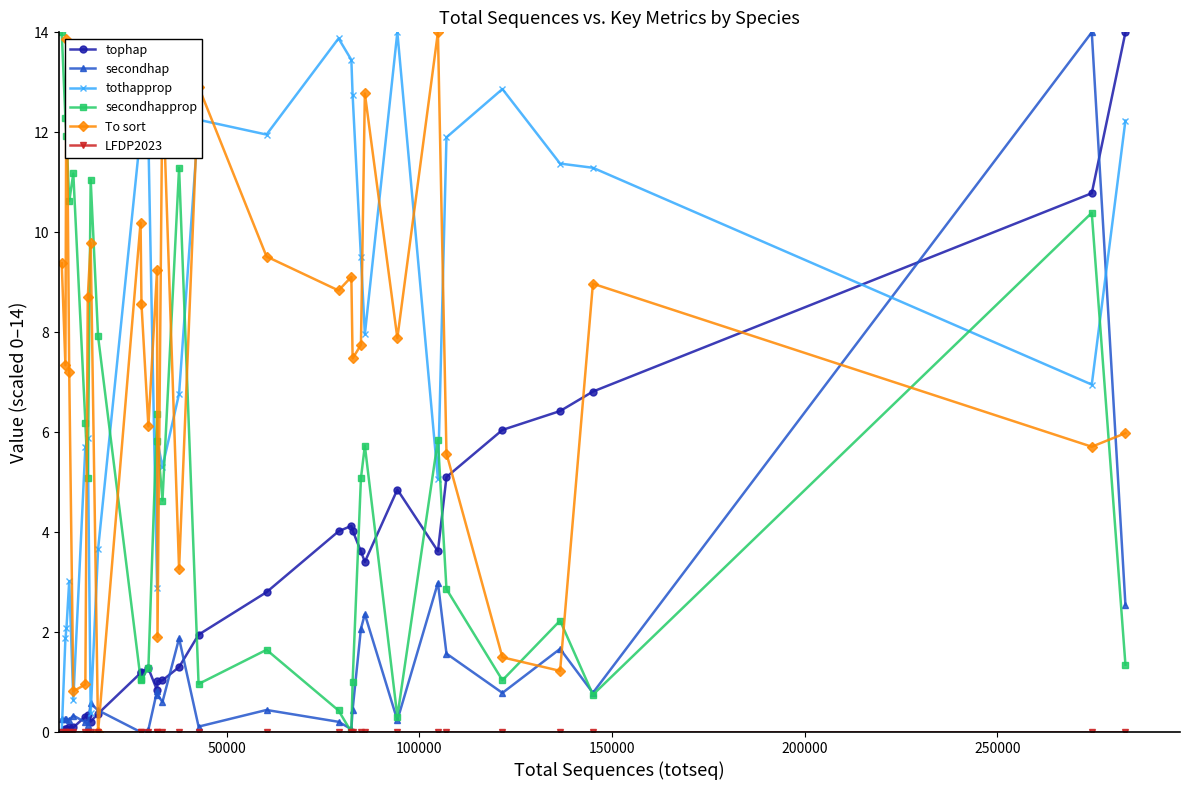

Which series ends up on top after the final intersection of secondhapprop and tothapprop?

tothapprop